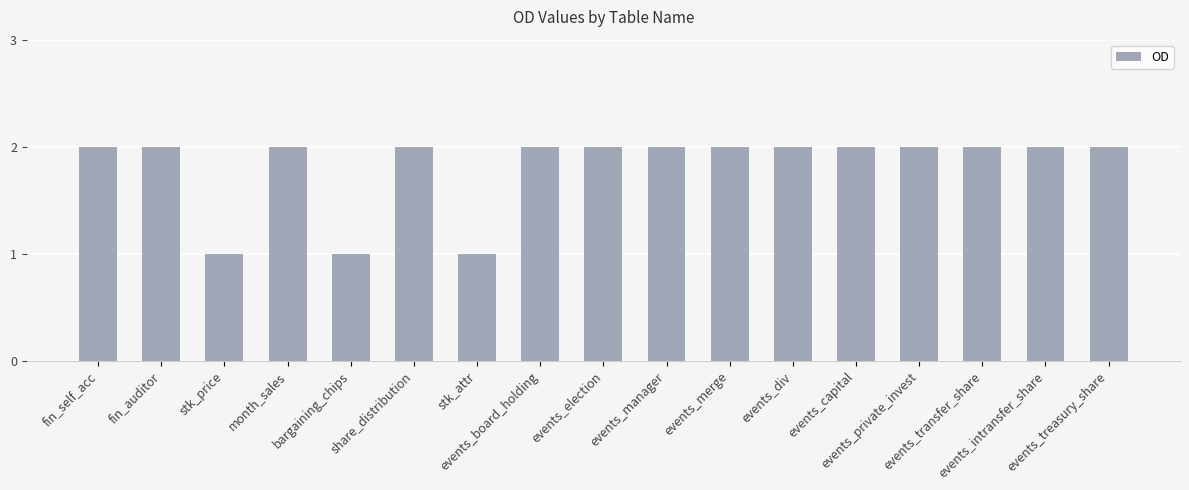

What is the difference between the maximum and second lowest values?

1